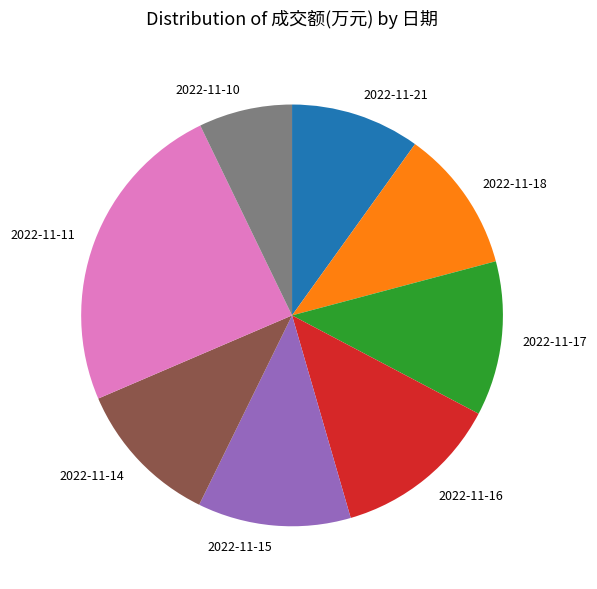

Which slice is the smallest?

2022-11-10